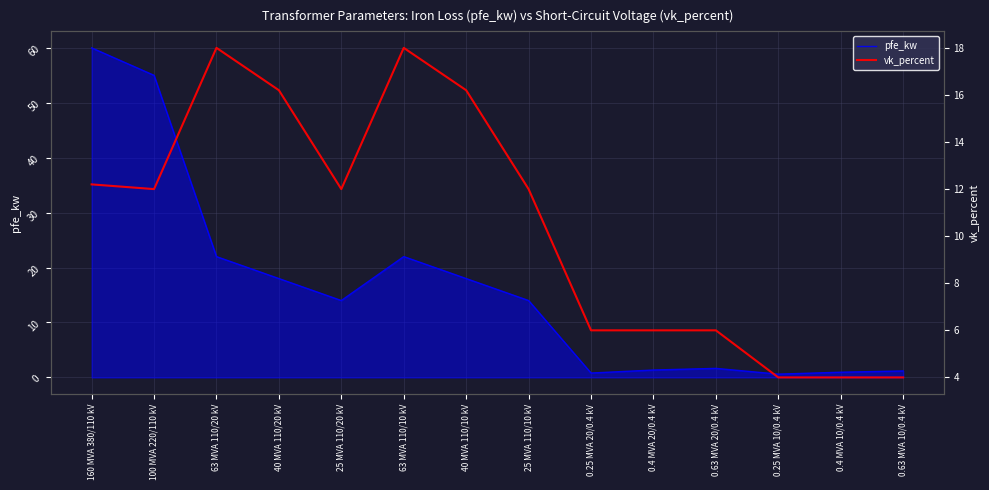

What is the difference between the second highest and second lowest values in the vk_percent series?

14.0